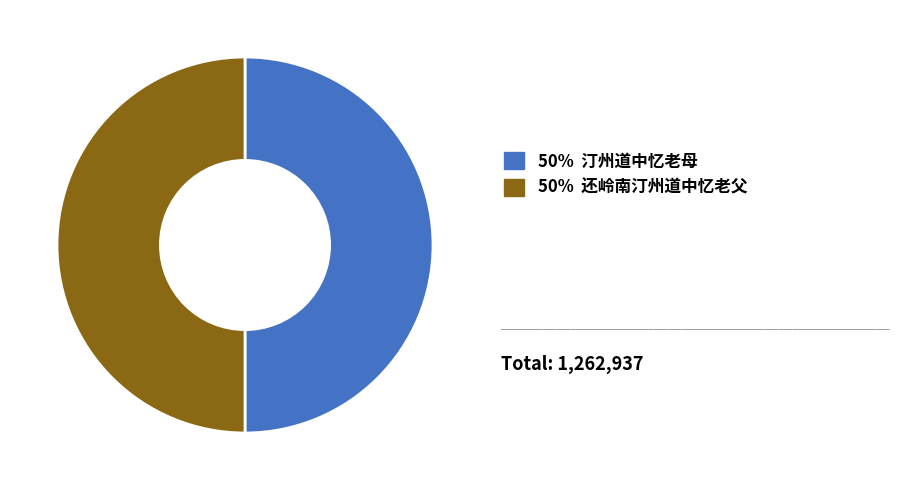

Is it true that 50% 还岭南汀州道中忆老父 is 50% of the pie?

True